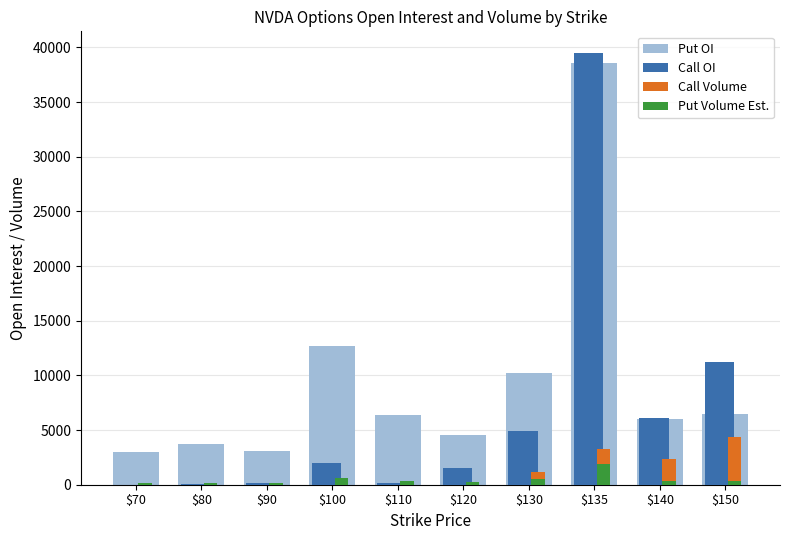

How many groups of bars are there?

10